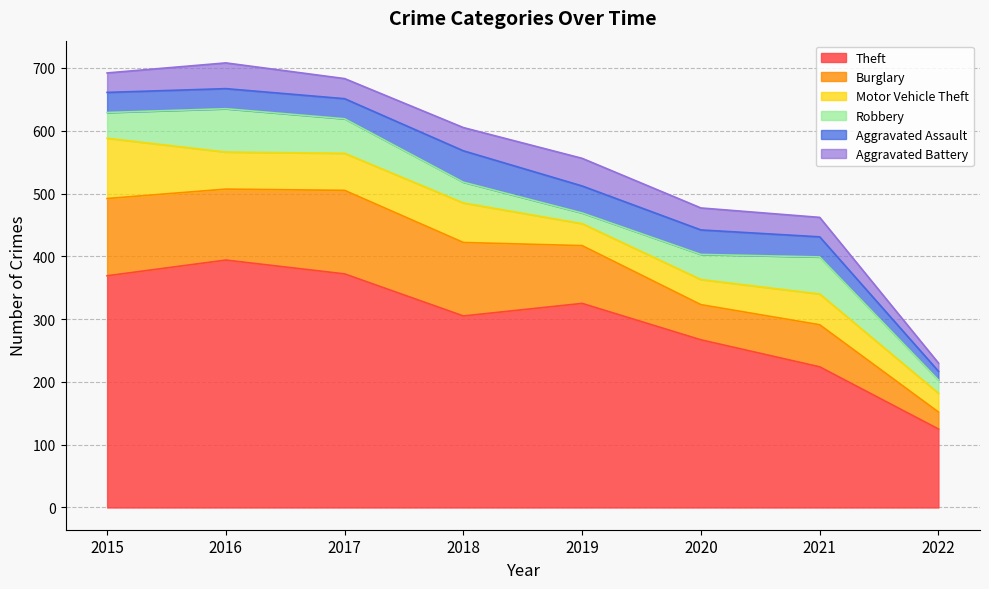

Is the value of Burglary at 2018 greater than the value of Aggravated Assault at 2016?

Yes